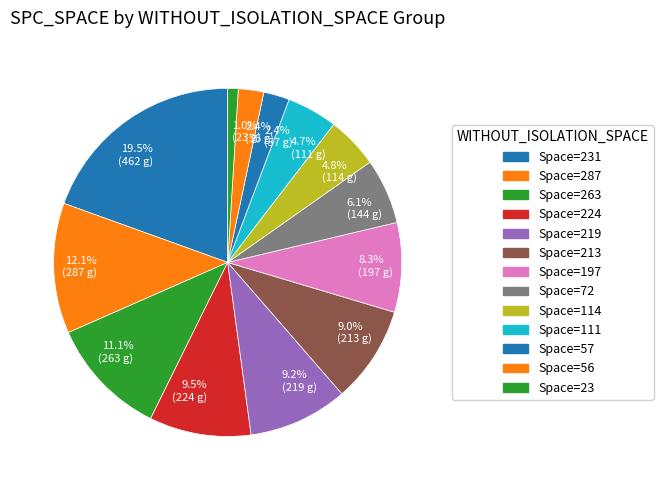

To the nearest percent, what is the average slice percentage?

8%